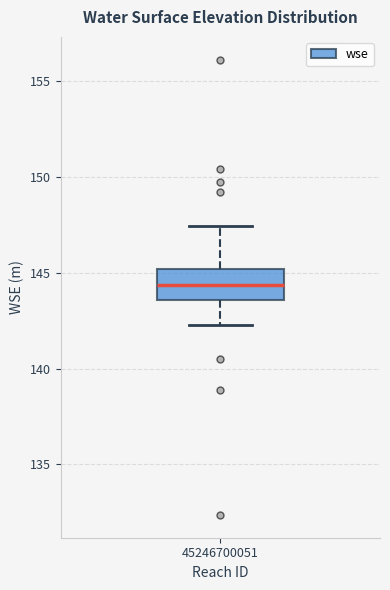

Transcribe this box plot: give where the median line is, the range the box spans, and where the two whiskers end, as read against the y-axis. The values are not printed on the chart, so give them approximately, as read against the axis.

median 144.5, box 143.5 to 145.0, whiskers 142.5 to 147.5